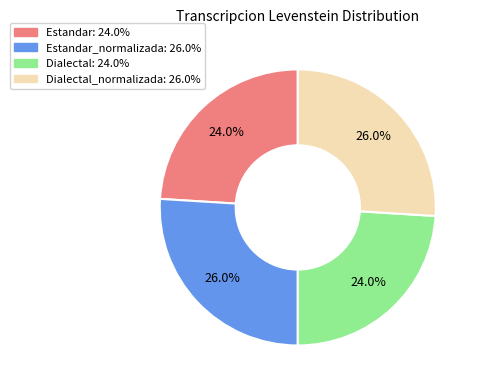

How many segments does this pie chart have?

4